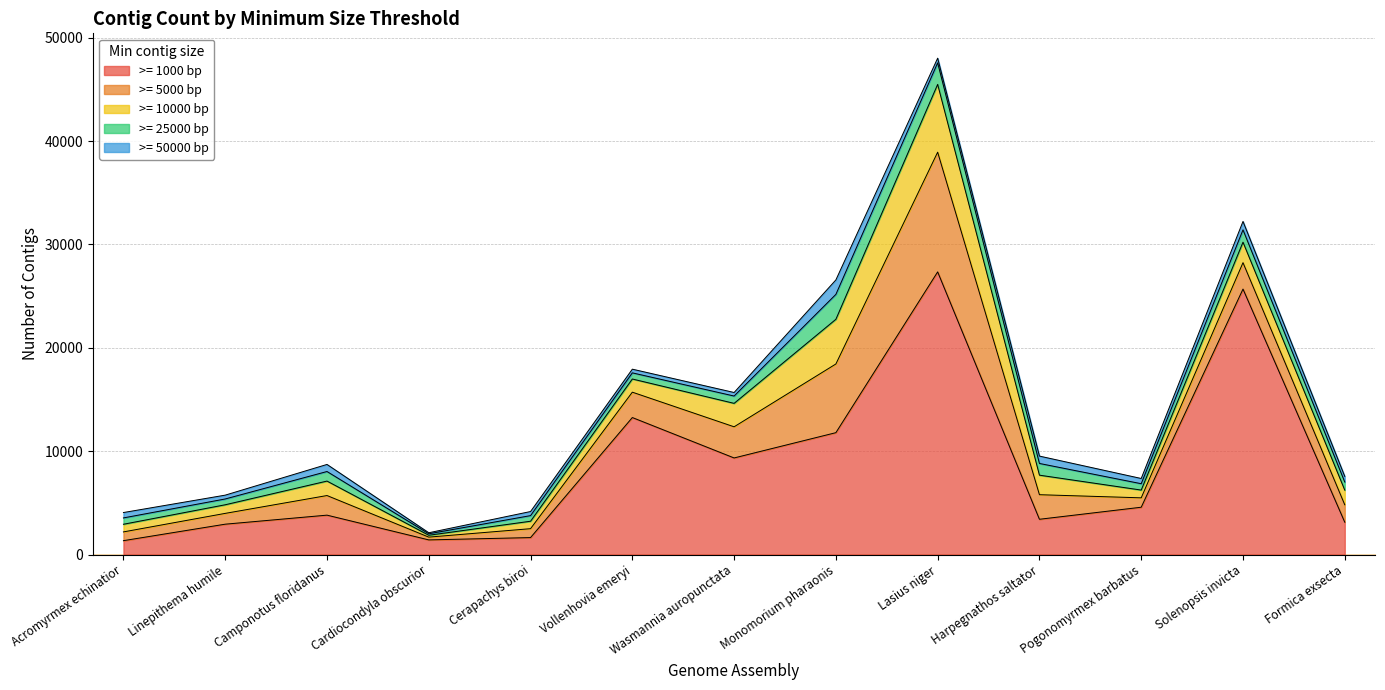

How many data points does each series have?

13